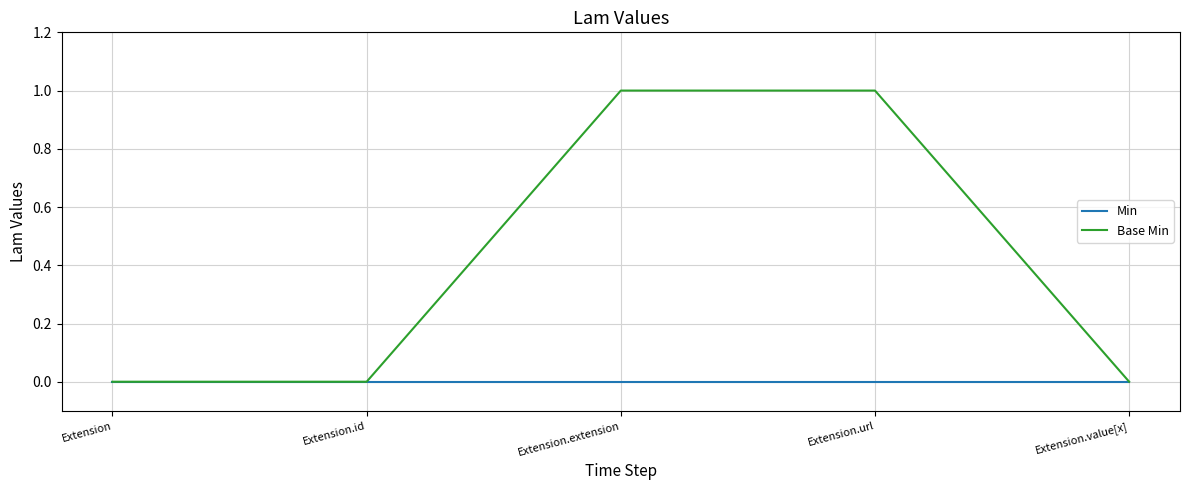

The Base Min series shows 1 at Extension. True or false?

False